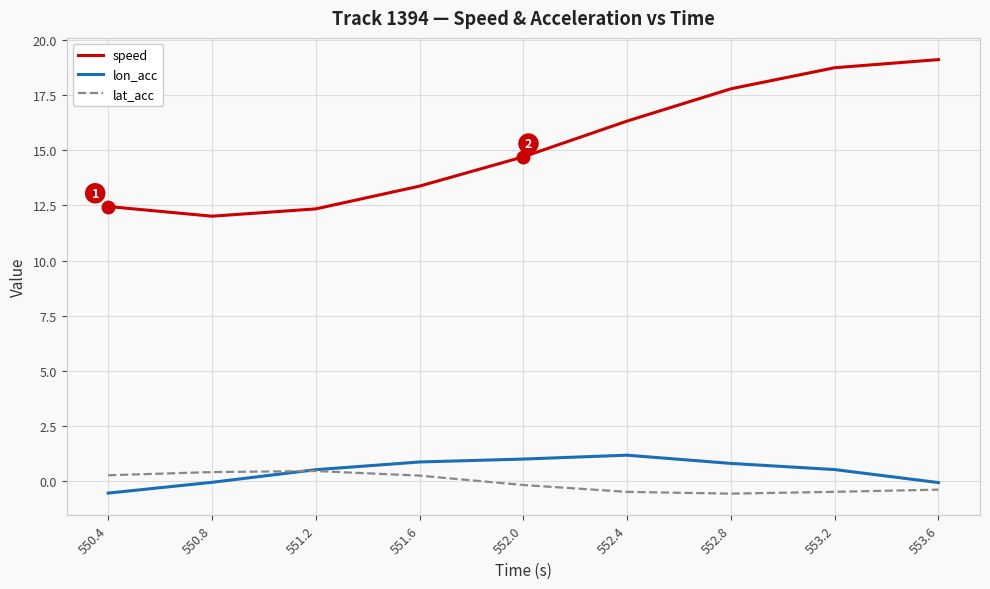

Which series has the largest total across all categories?

speed